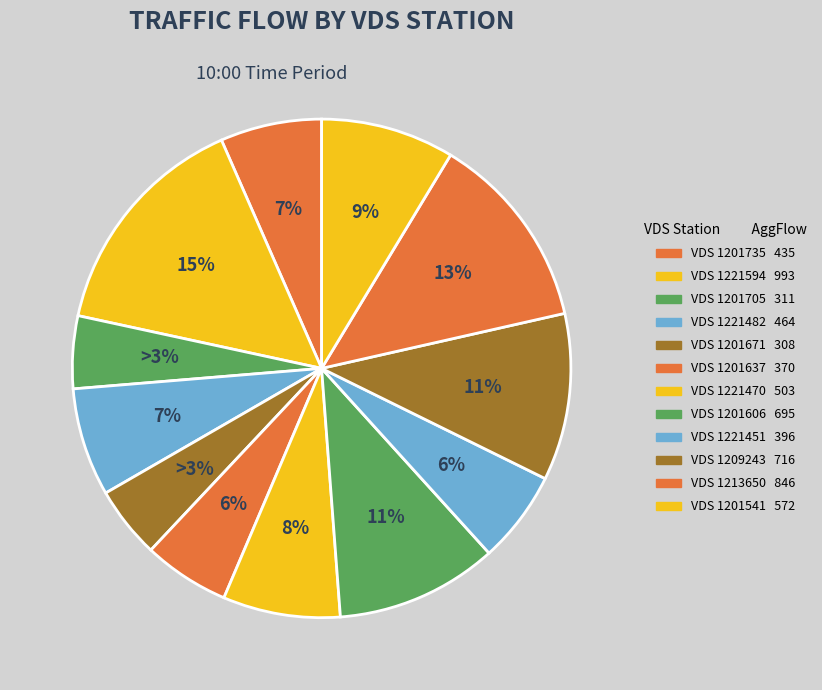

Count the number of slices in the pie.

12